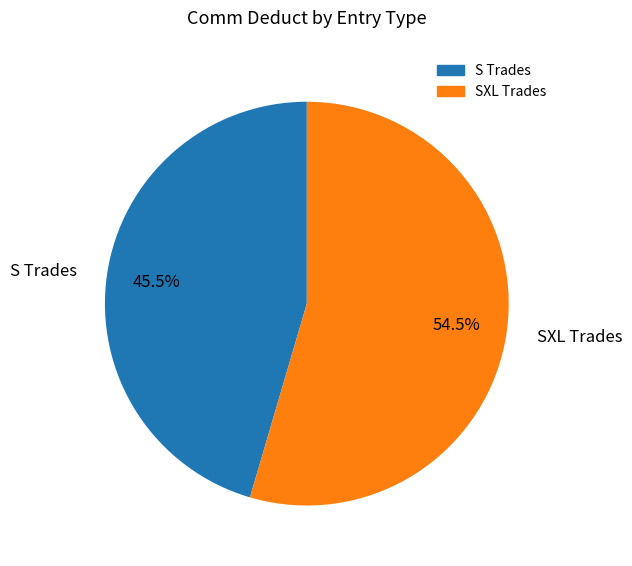

Between SXL Trades and S Trades, which is larger?

SXL Trades